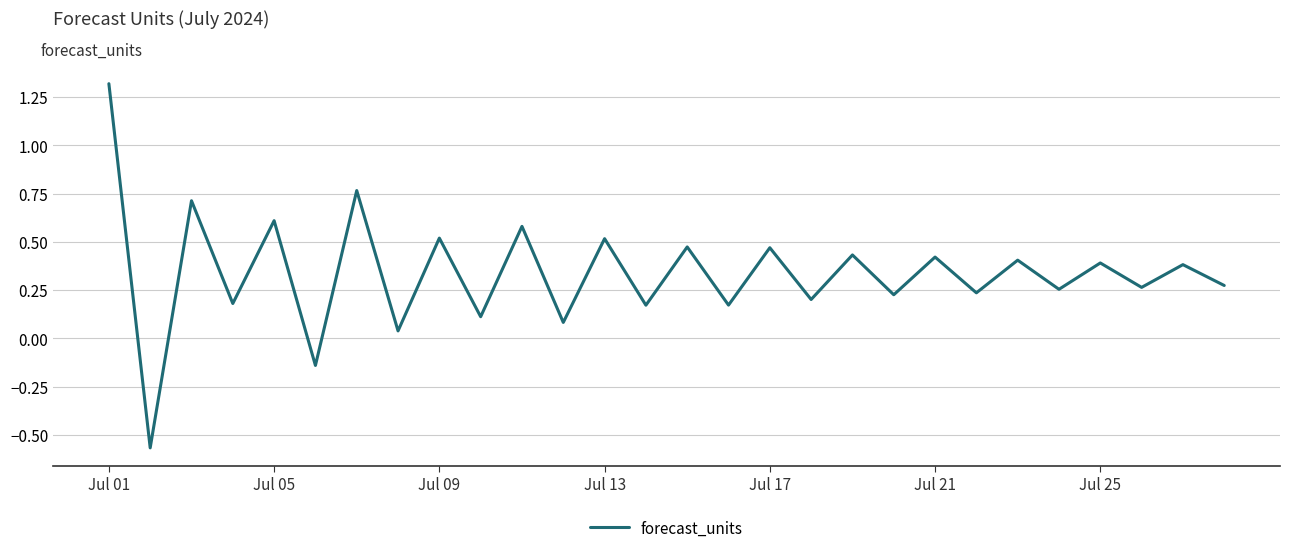

How many lines are shown in the chart?

1